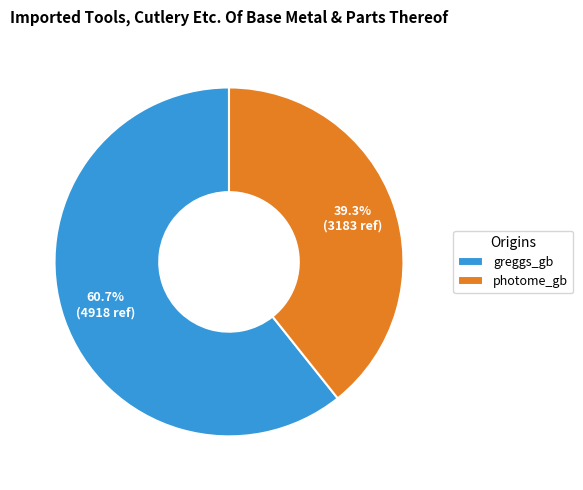

What is the majority slice?

greggs_gb